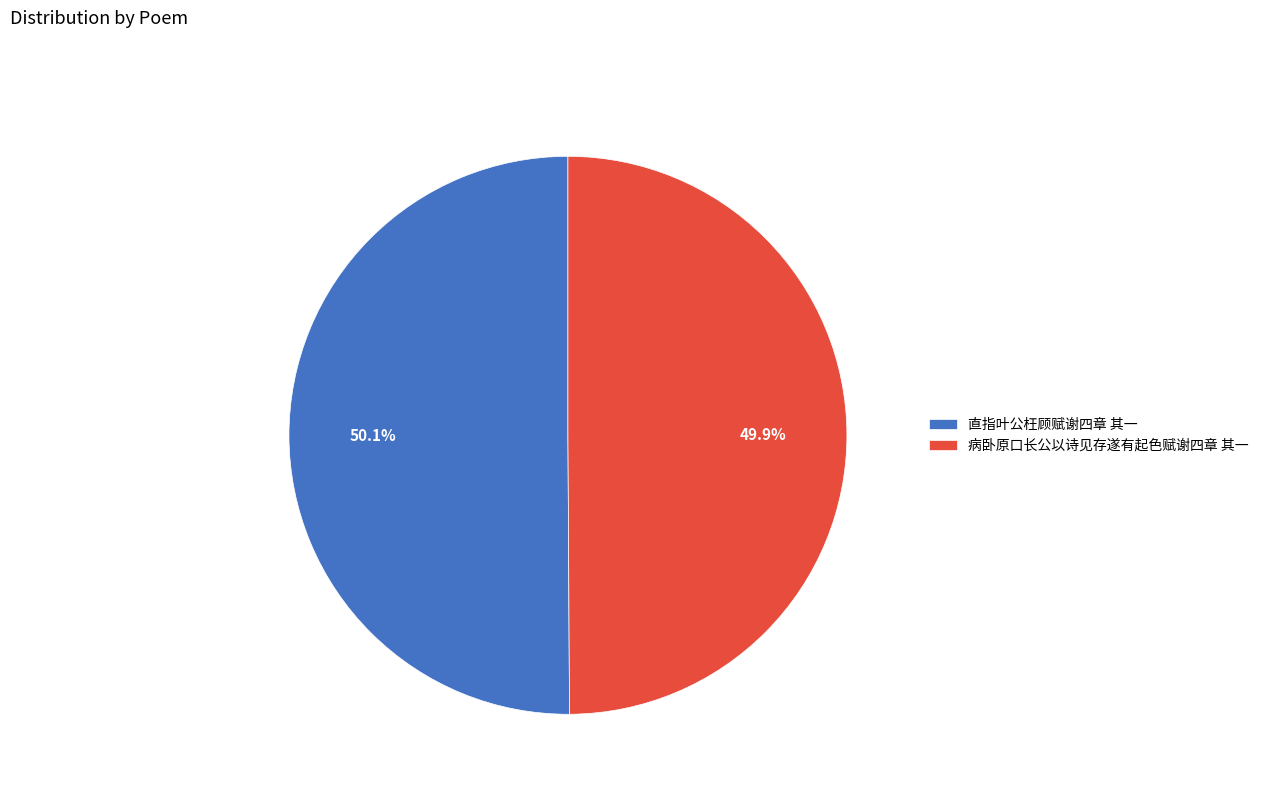

Approximately how many times larger is the value at 直指叶公枉顾赋谢四章 其一 compared to 病卧原口长公以诗见存遂有起色赋谢四章 其一?

1.0